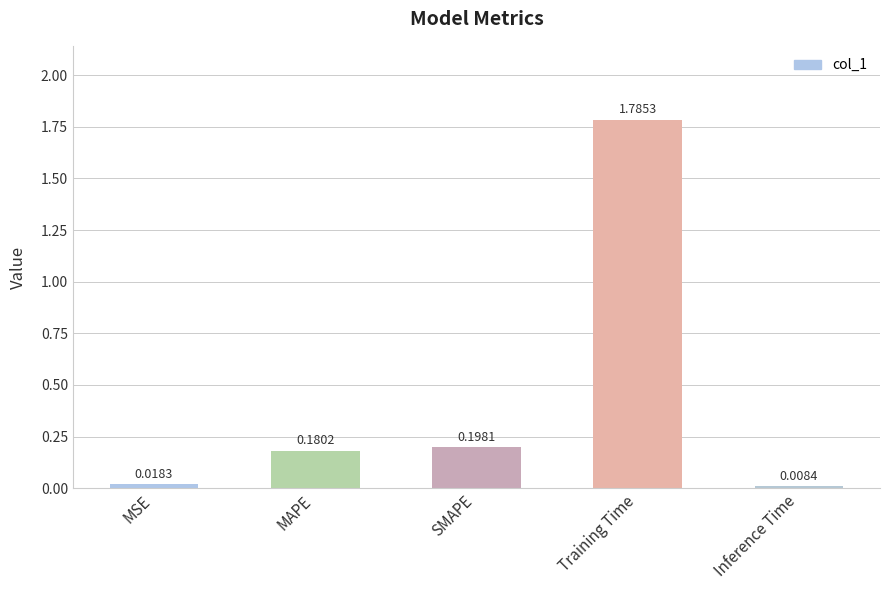

Which category has the lowest value across all series?

Inference Time